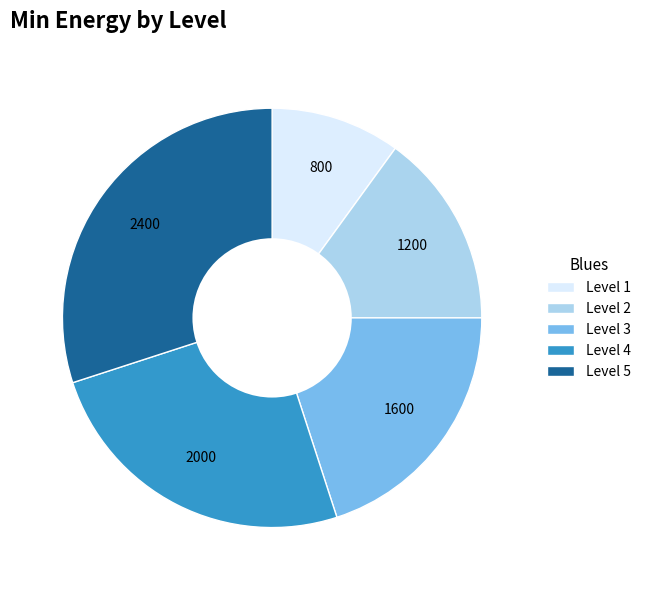

Count the number of slices in the pie.

5